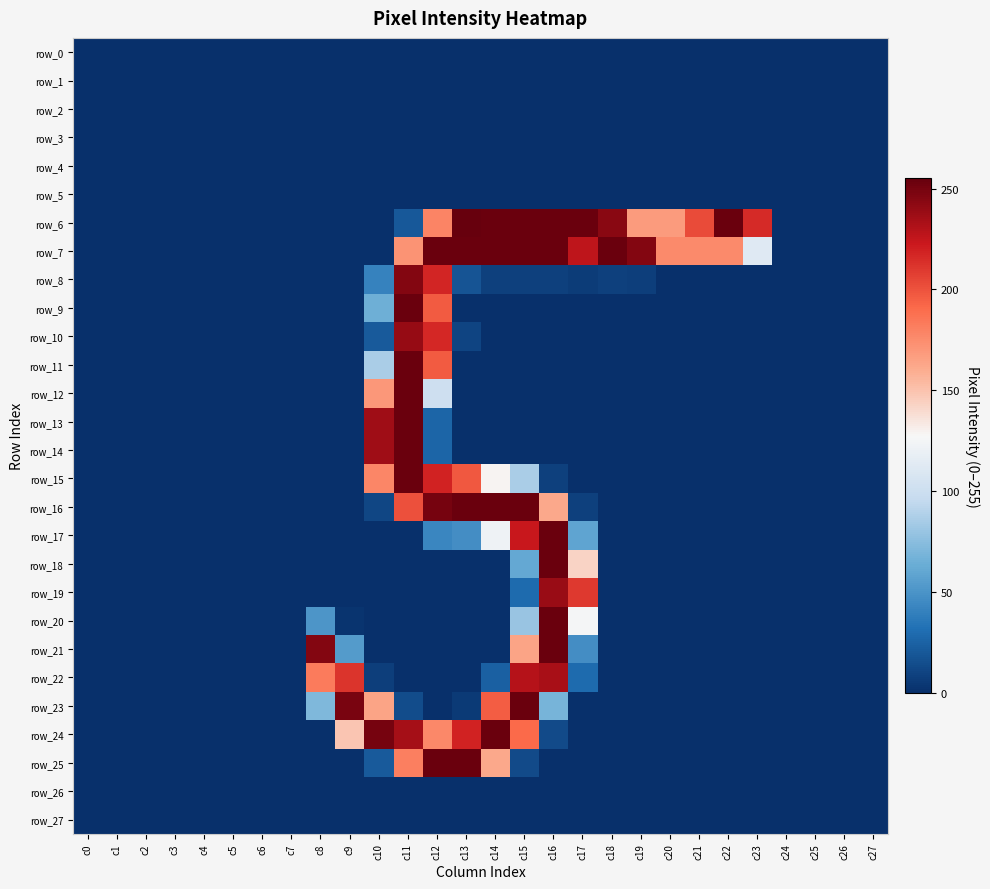

List the series in order of their peak value, lowest first.

row_0, row_1, row_2, row_3, row_4, row_5, row_26, row_27, row_22, row_19, row_10, row_8, row_7, row_9, row_11, row_12, row_13, row_14, row_15, row_16, row_17, row_18, row_20, row_21, row_23, row_24, row_25, row_6